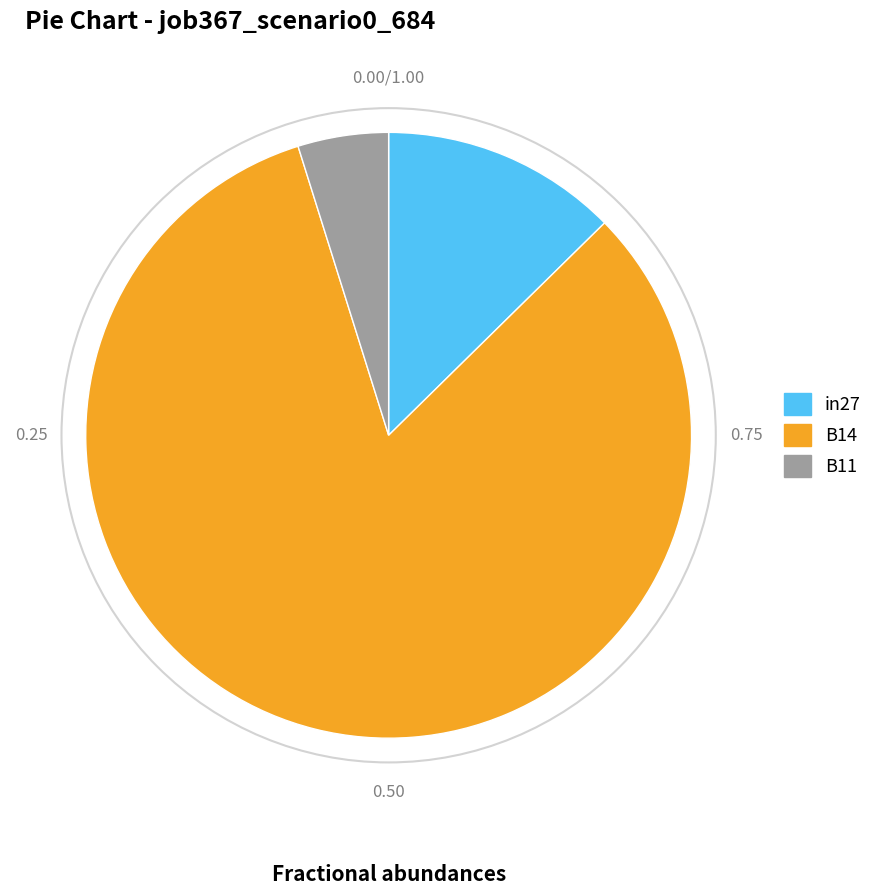

How many segments does this pie chart have?

3